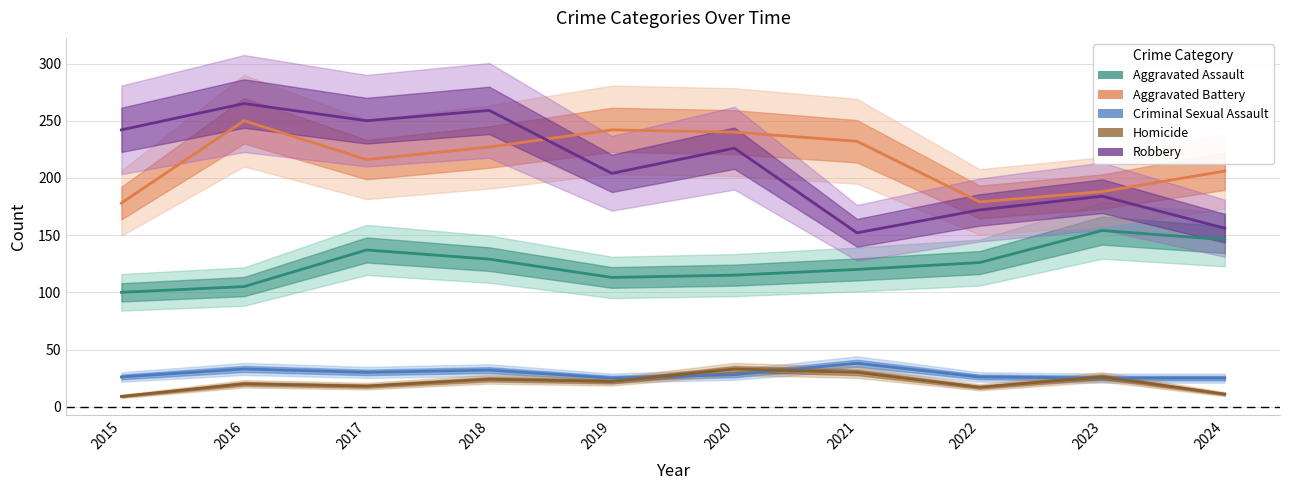

What is the difference between the highest and lowest values at 2016?

245